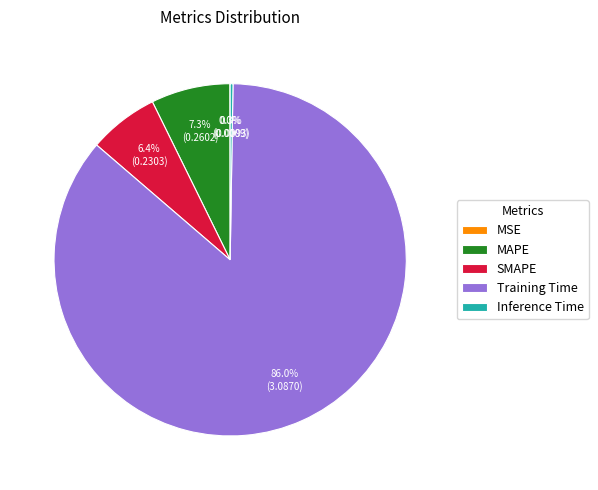

What is the largest slice in the pie chart?

Training Time